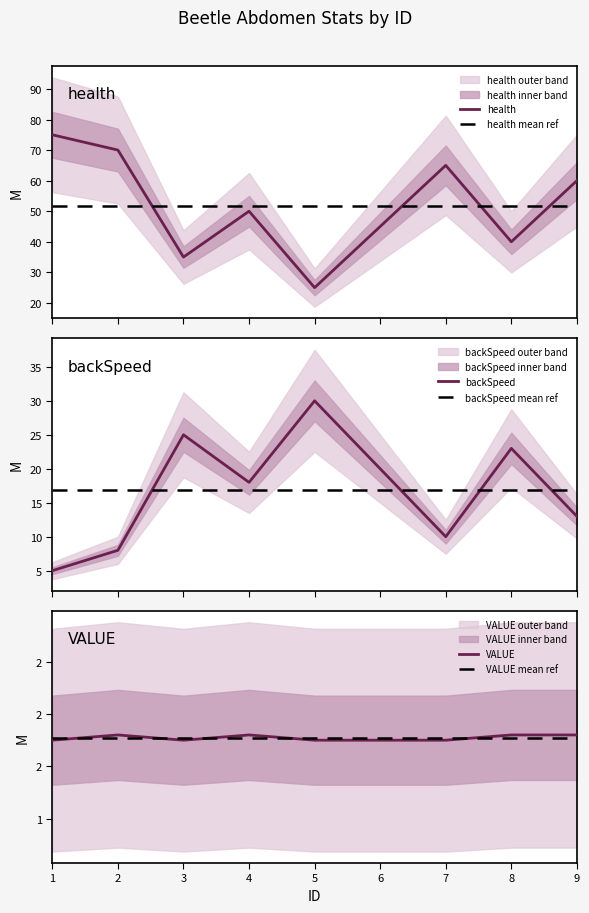

Count the number of categories in the chart.

9